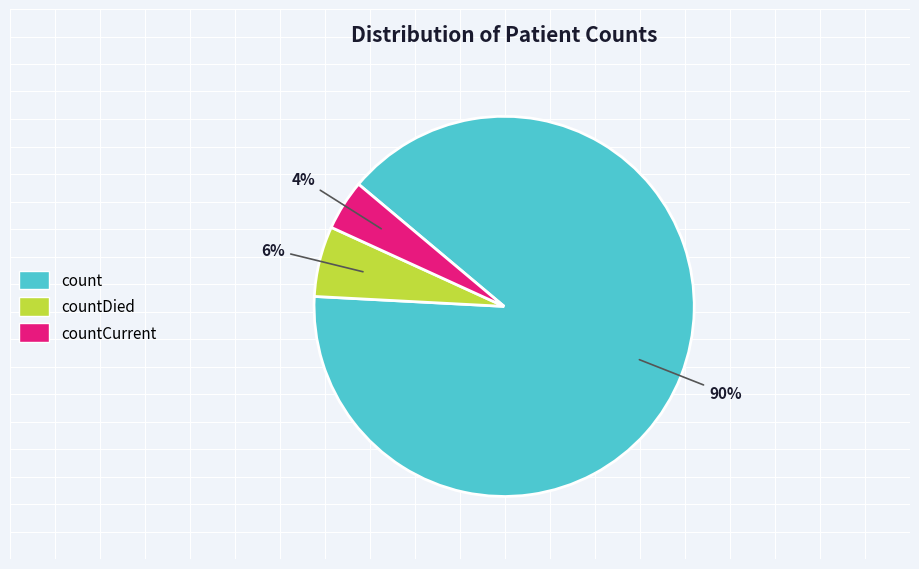

To the nearest percent, what is the average slice percentage?

33%